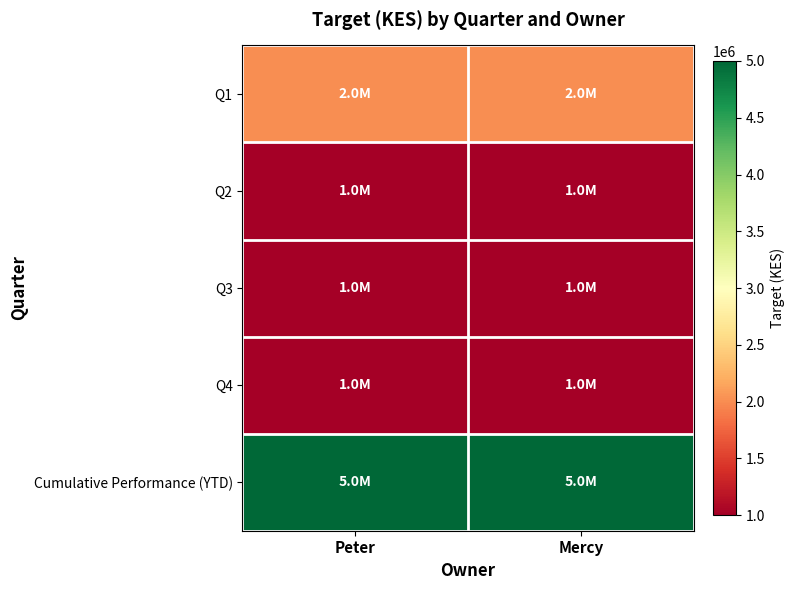

List the series in order of their peak value, lowest first.

Q2, Q3, Q4, Q1, Cumulative Performance (YTD)